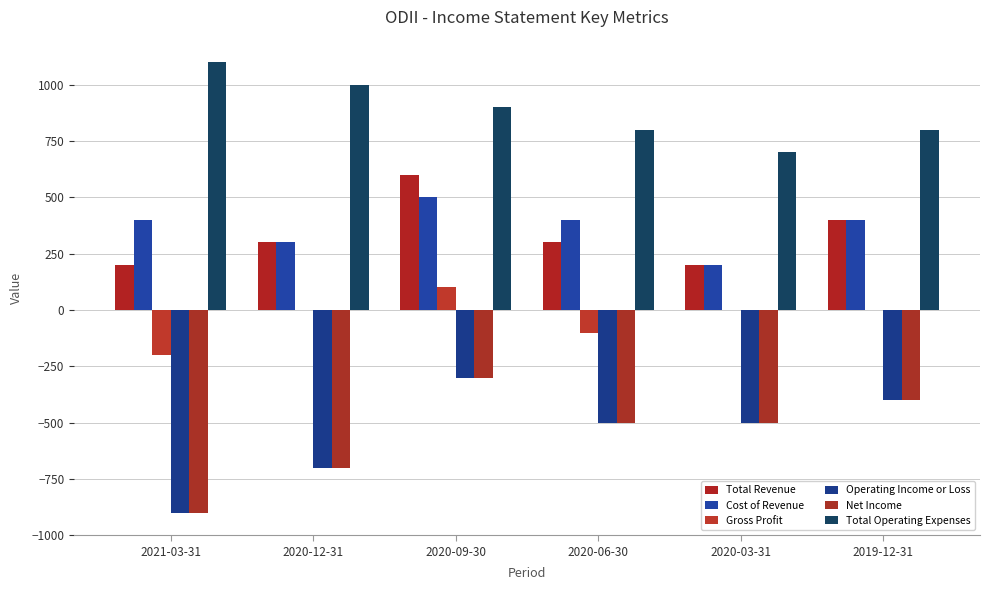

How many groups of bars are there?

6